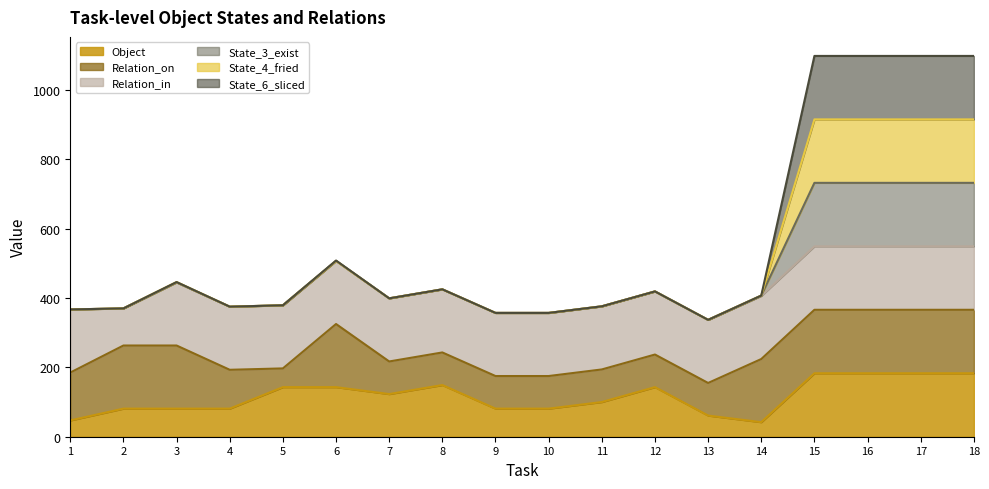

How many values in the Object series are below 123?

9